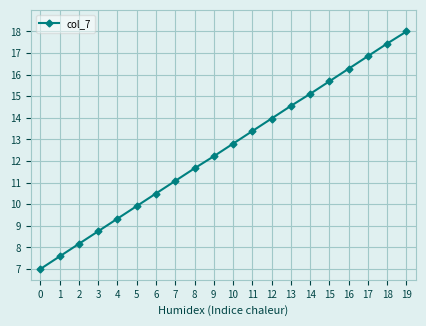

True or false: the data has more than 1 interior local peaks.

False